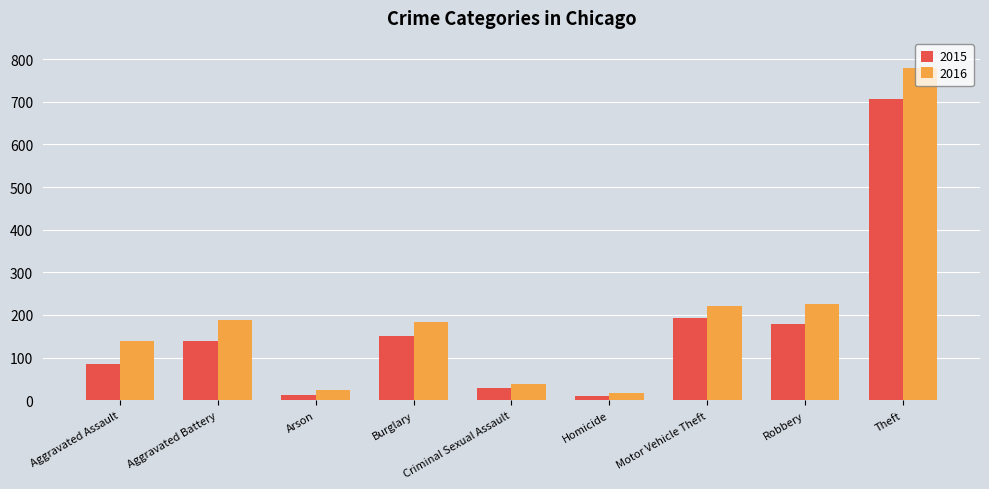

What is the sum of all 2016 values?

1815